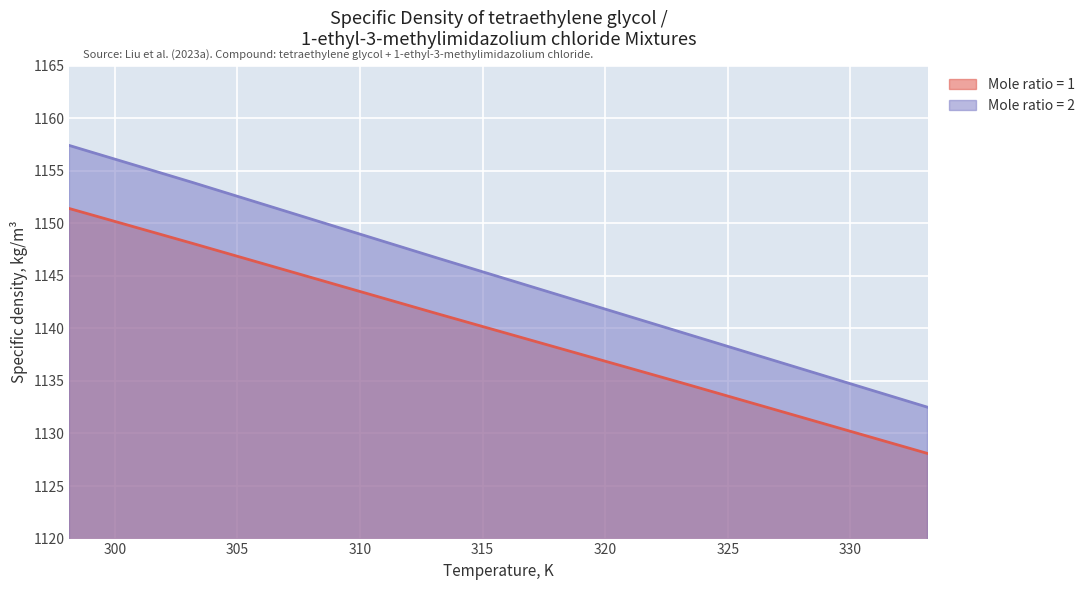

At which category does the chart reach its peak across all series?

298.15